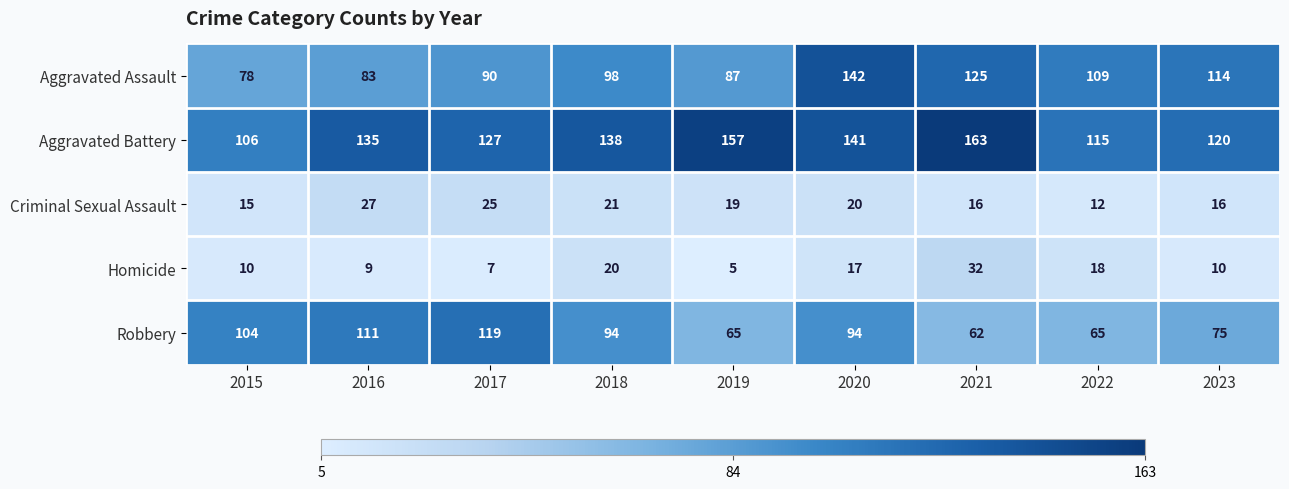

What is the spread (max minus min) of values at 2023?

110